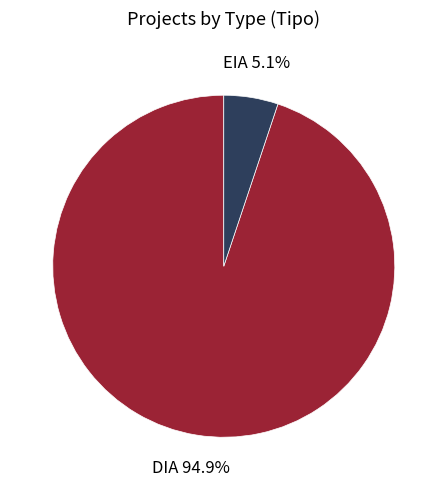

To the nearest percent, what is the average slice percentage?

50%